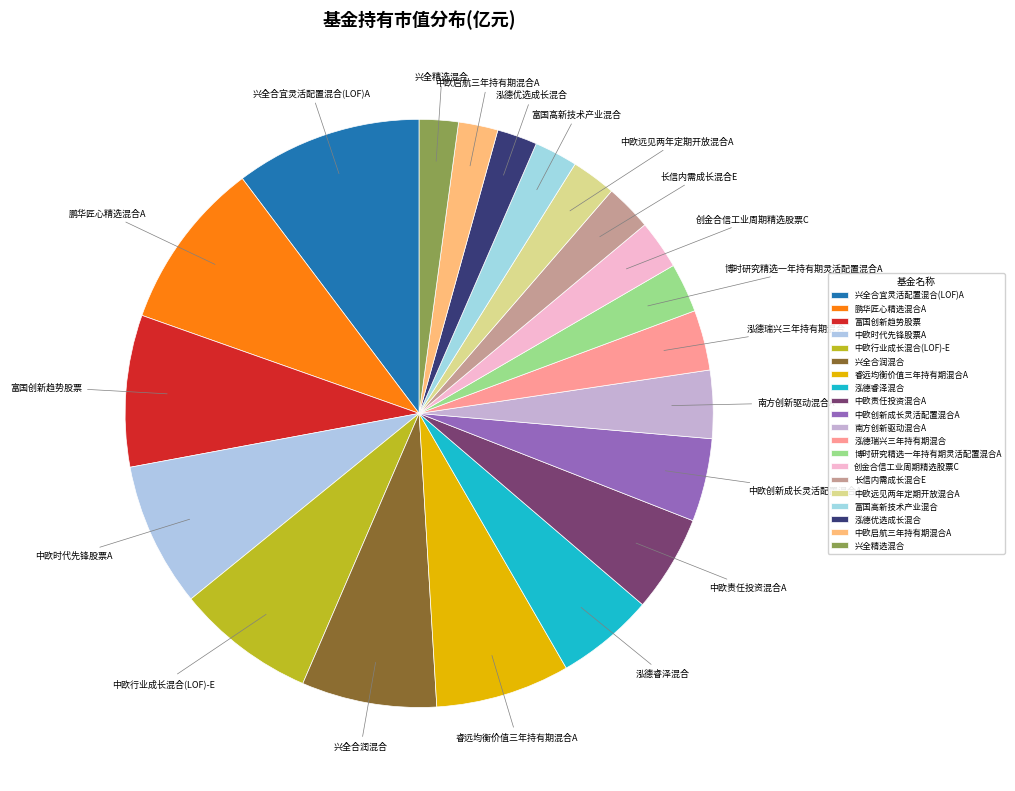

What is the smallest slice in the pie chart?

兴全精选混合